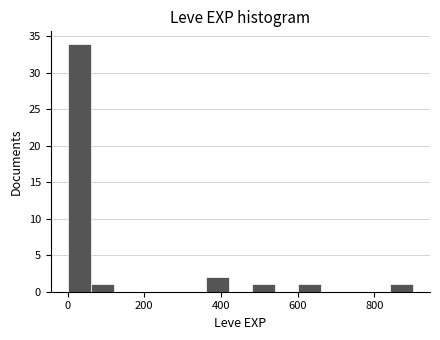

Read against the x-axis, roughly where is the centre of the tallest bar?

40